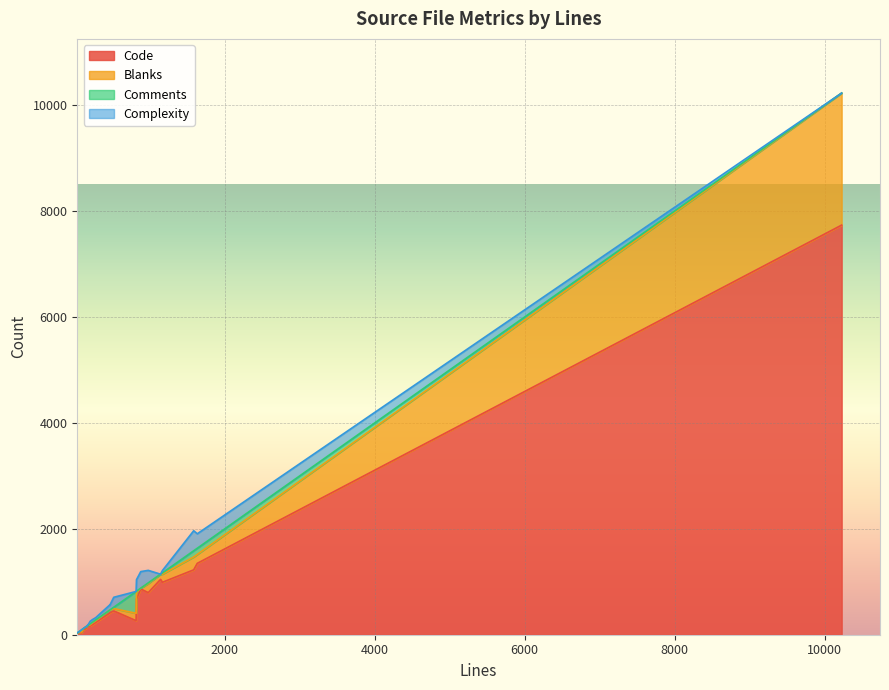

Does the chart display data point markers on the line(s)?

No